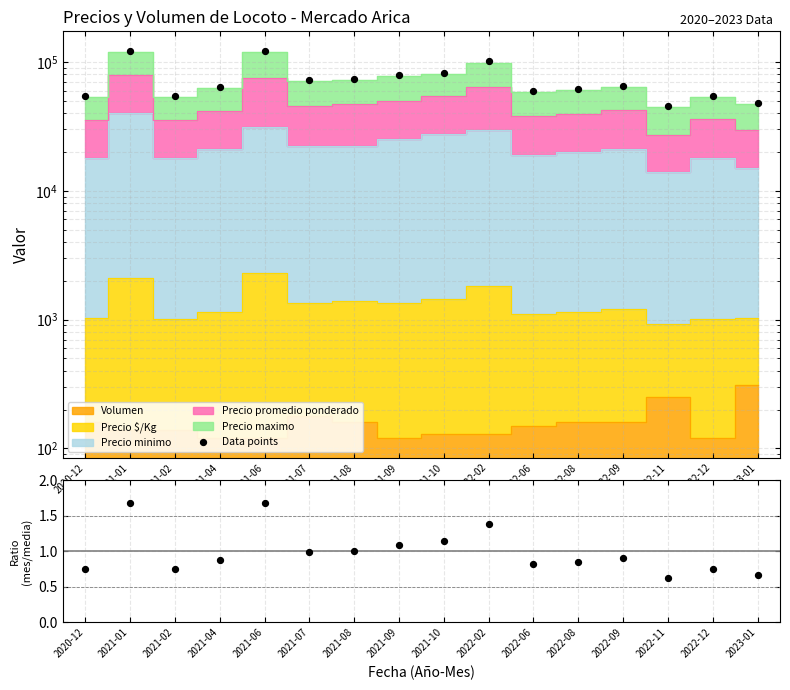

Which series contains the highest Y value?

Data points